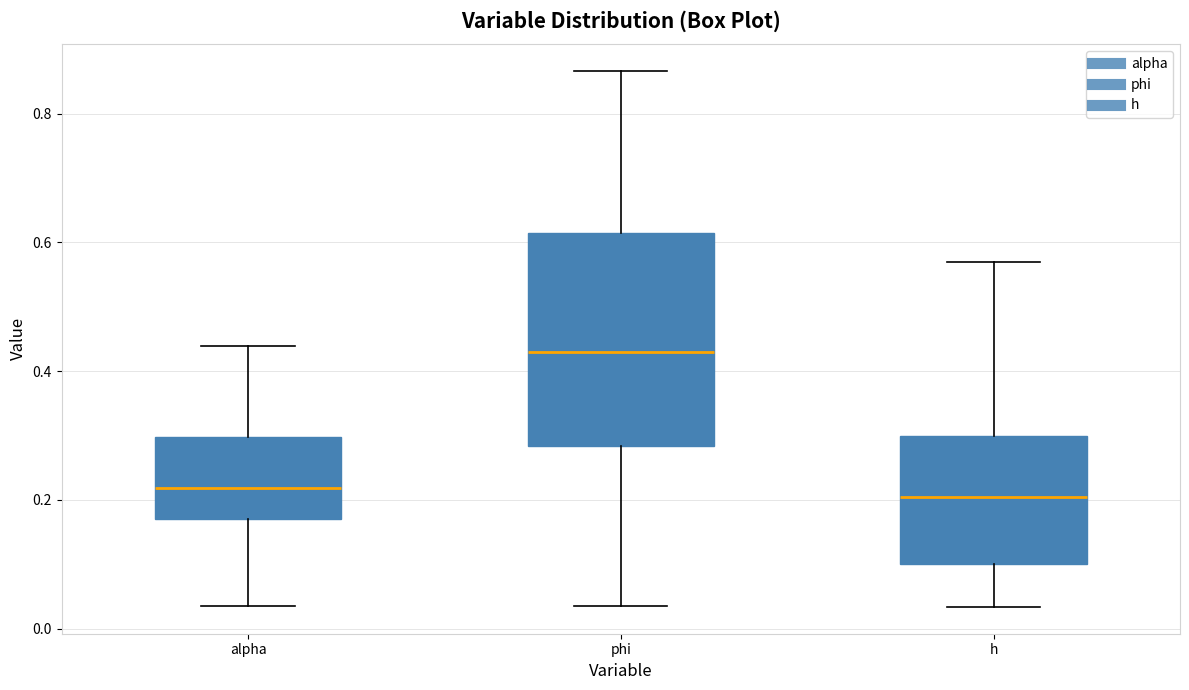

Which box is the tallest, from its lower edge to its upper edge?

phi